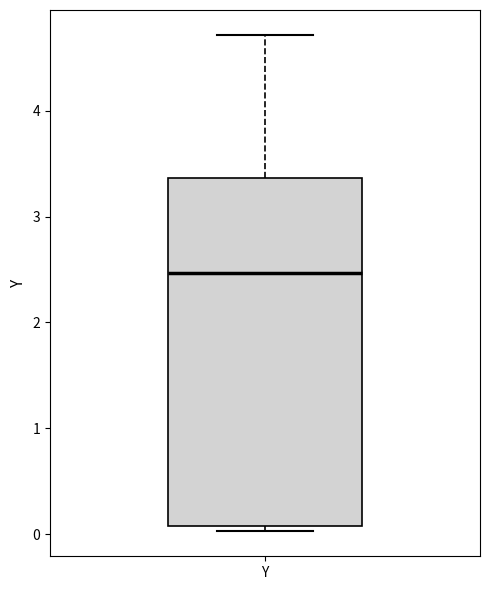

Where is the upper edge of the box for Y on the y-axis? The values are not printed on the chart, so give them approximately, as read against the axis.

3.4